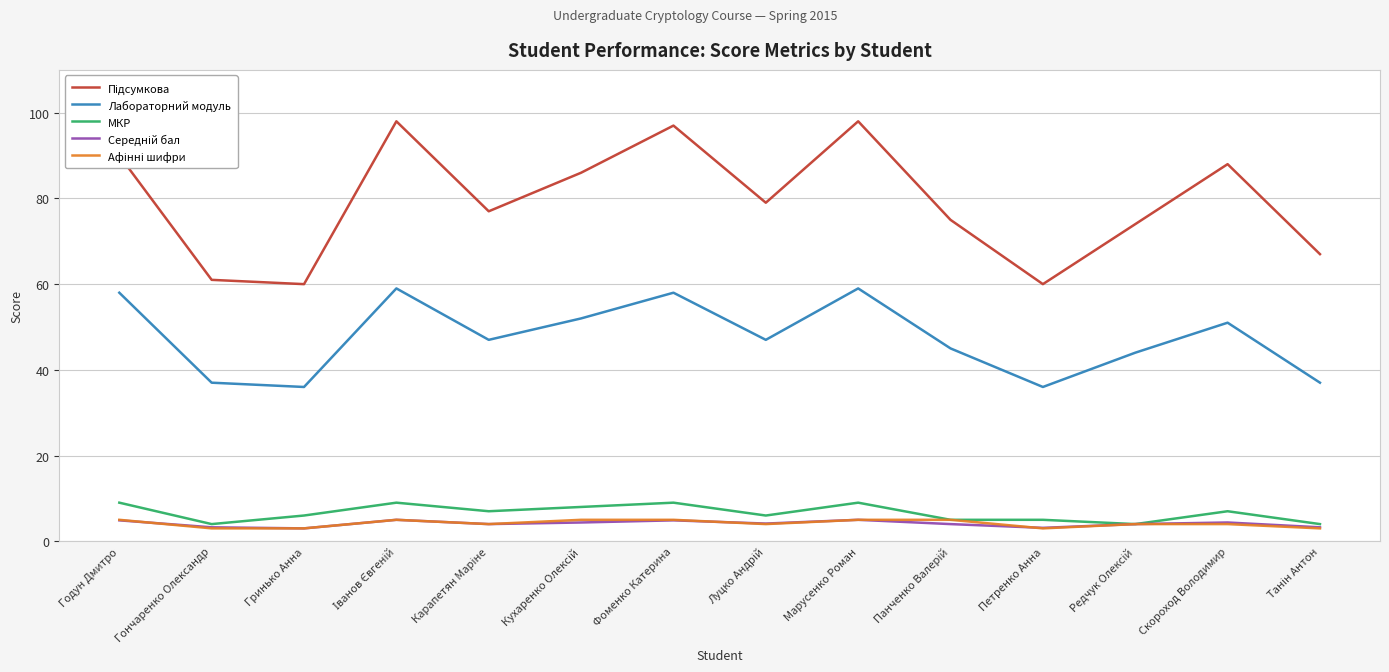

The МКР series shows 6.0 at Гринько Анна. True or false?

True